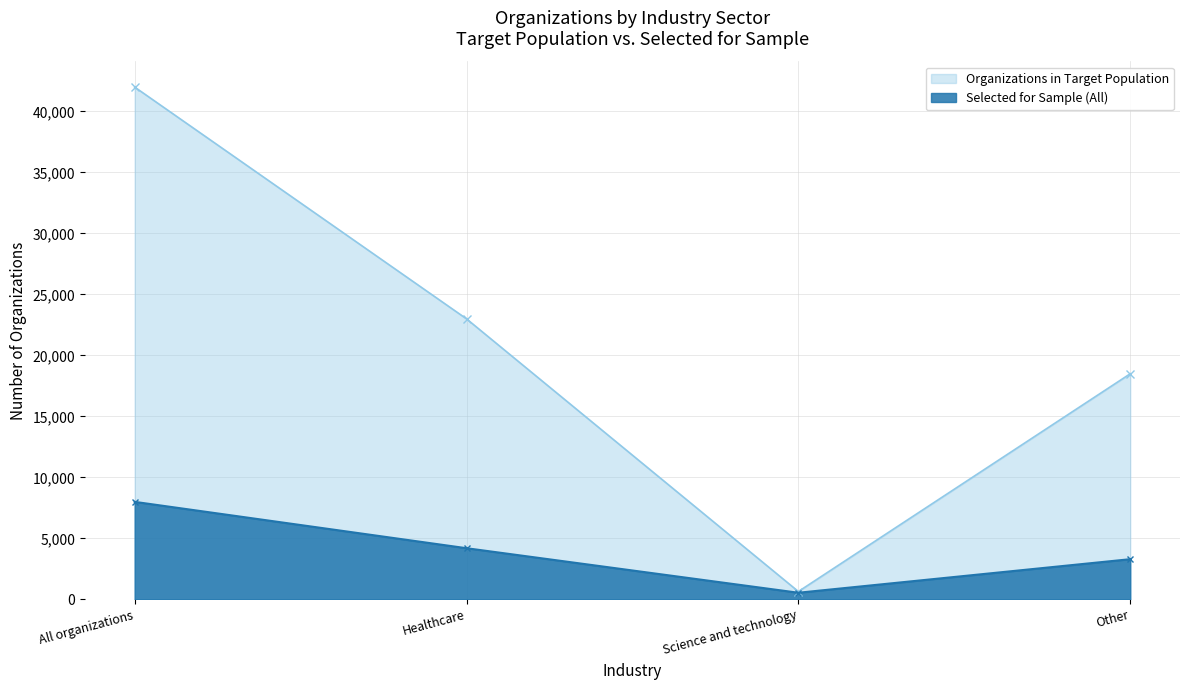

What is the difference between the Organizations in Target Population values at Other and Healthcare?

4500